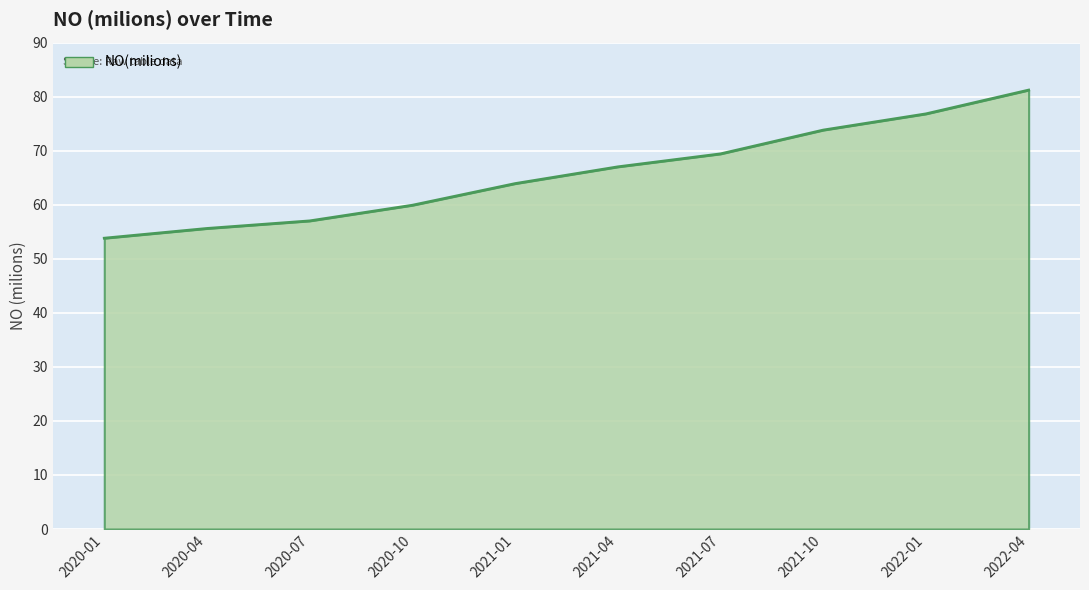

Rank the categories by value from lowest to highest.

2020-01, 2020-04, 2020-07, 2020-10, 2021-01, 2021-04, 2021-07, 2021-10, 2022-01, 2022-04